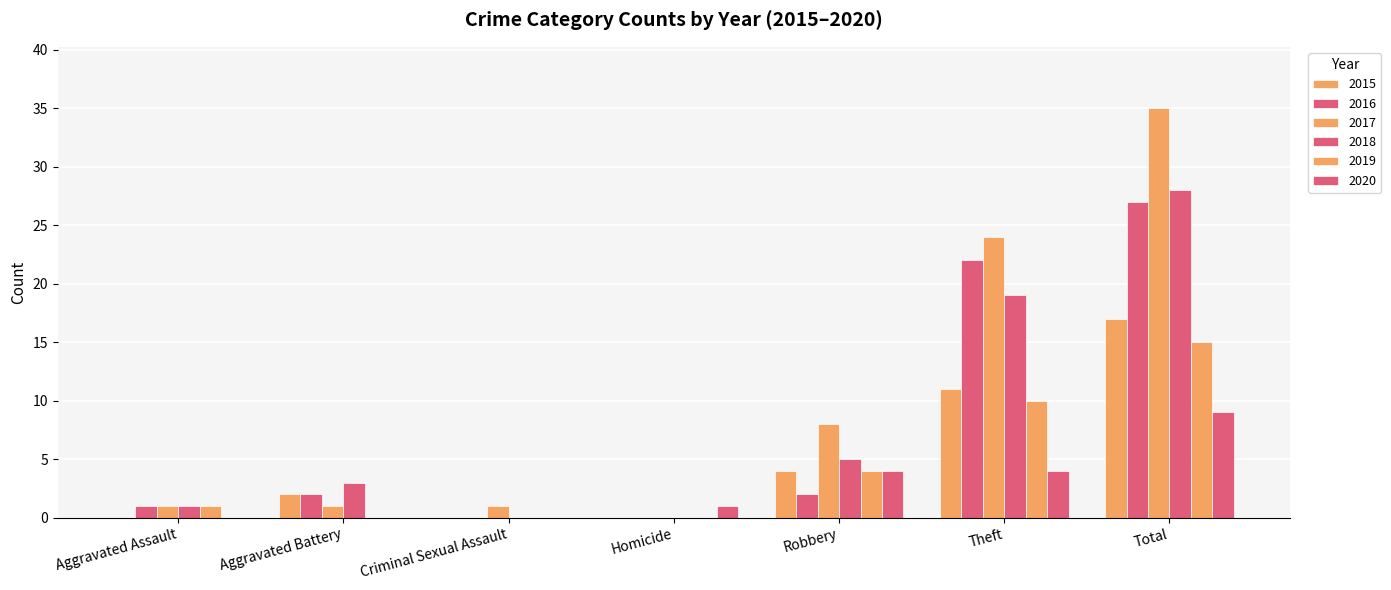

Are the bars horizontal?

No